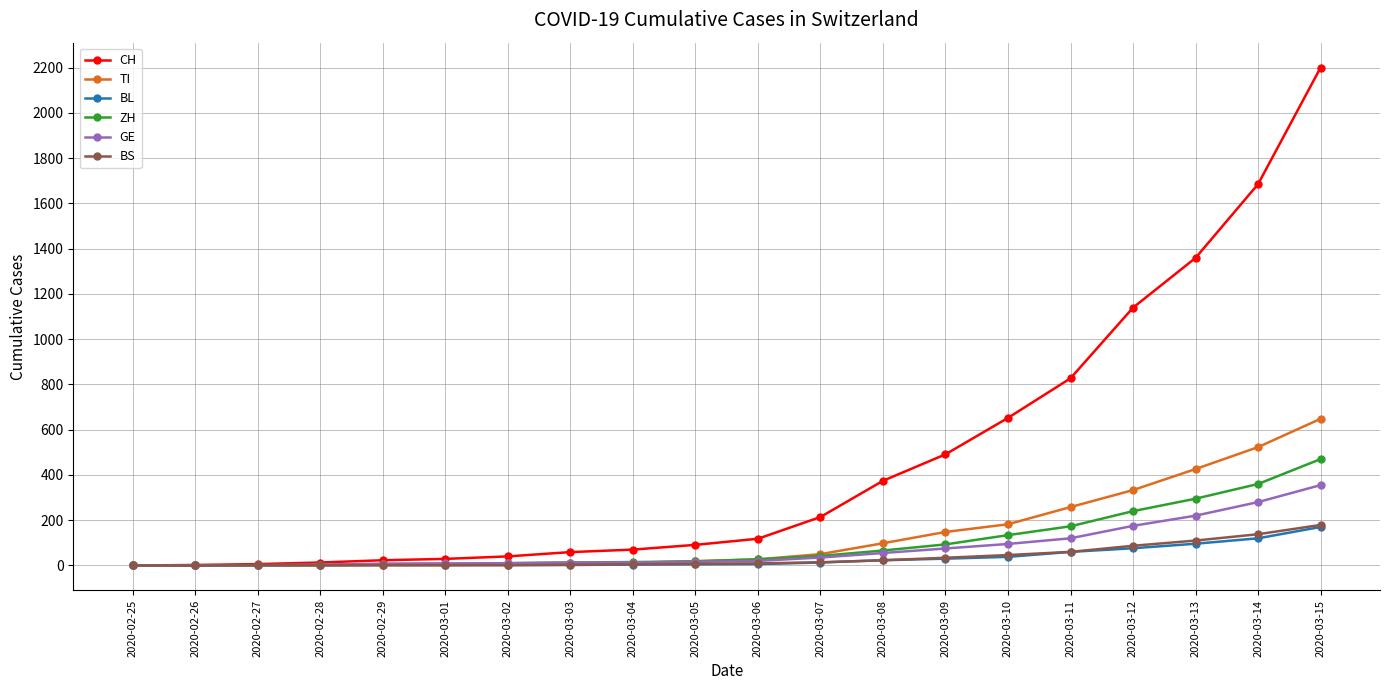

True or false: CH has a value of 91 at 2020-03-05.

True